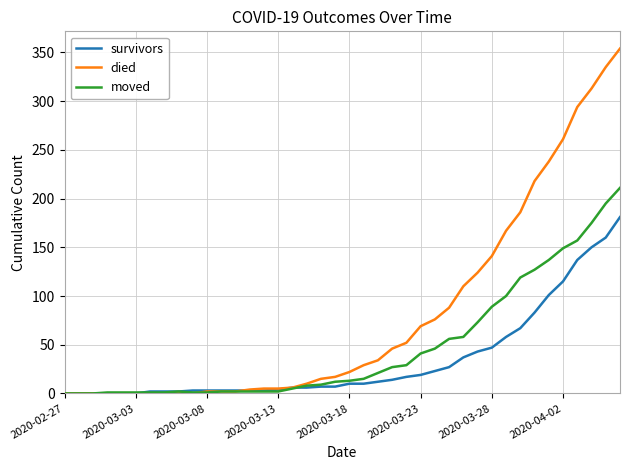

List the series in order of their overall mean, lowest first.

survivors, moved, died